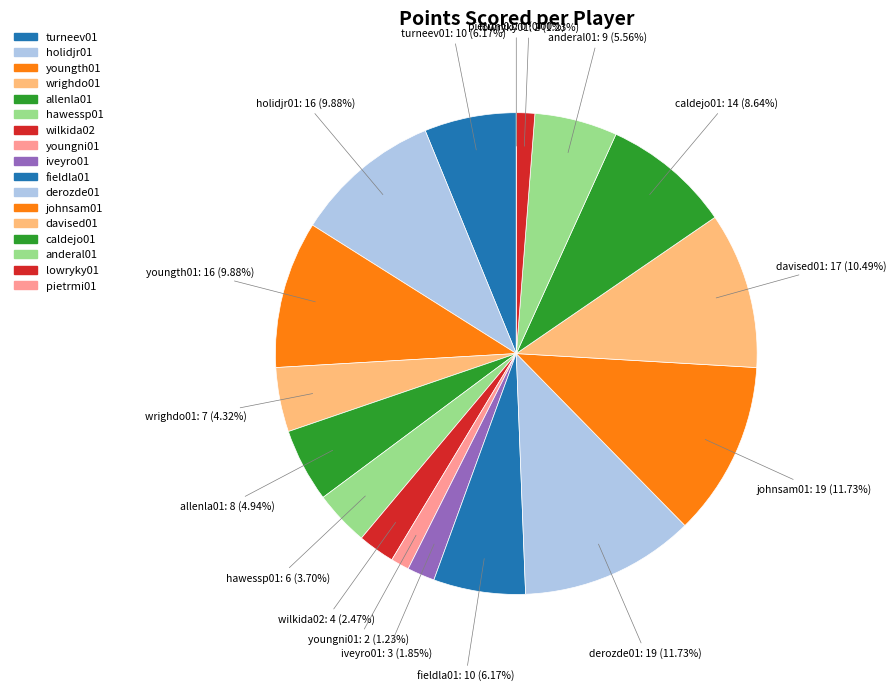

Is there any slice that represents more than half of the pie?

No